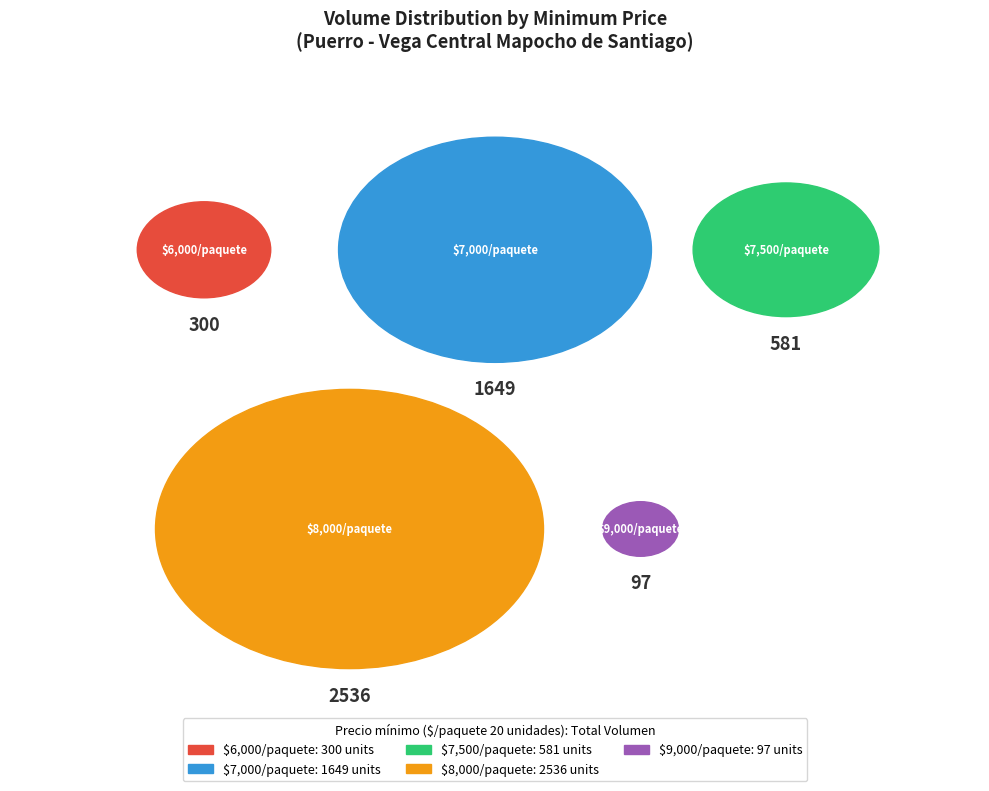

Does any single category account for the majority?

No